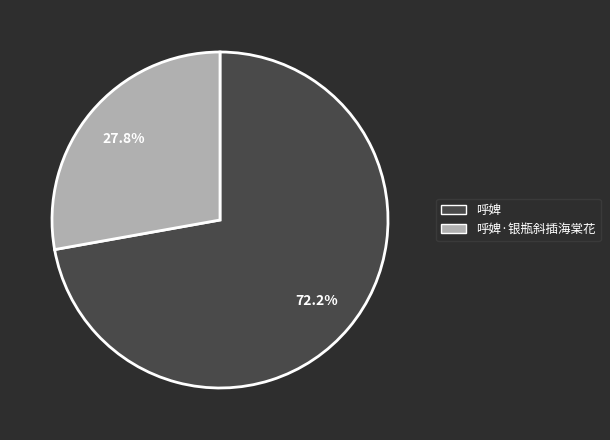

Does any single category account for the majority?

Yes